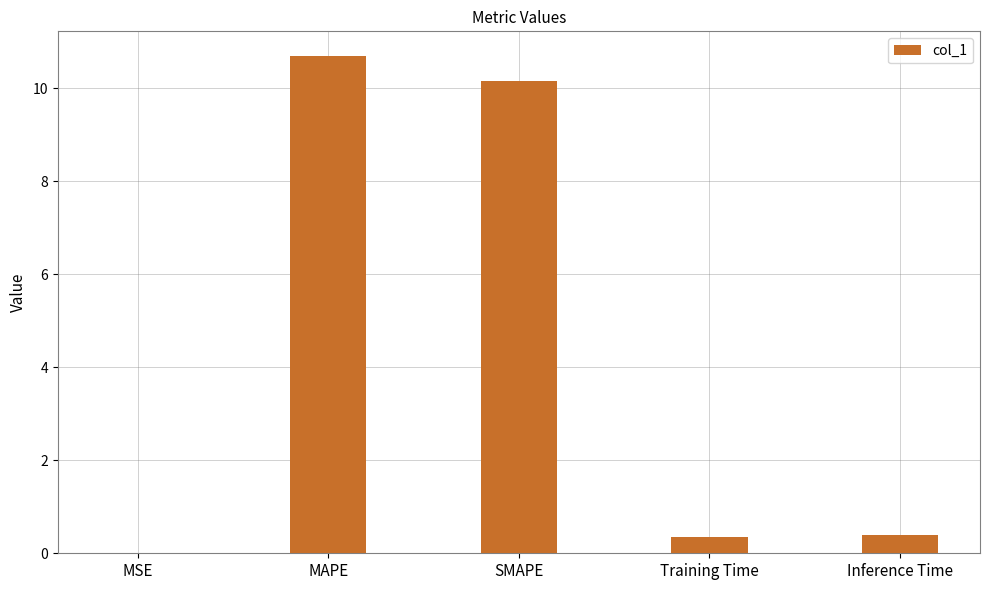

What is the change in value from SMAPE to Training Time?

-9.8